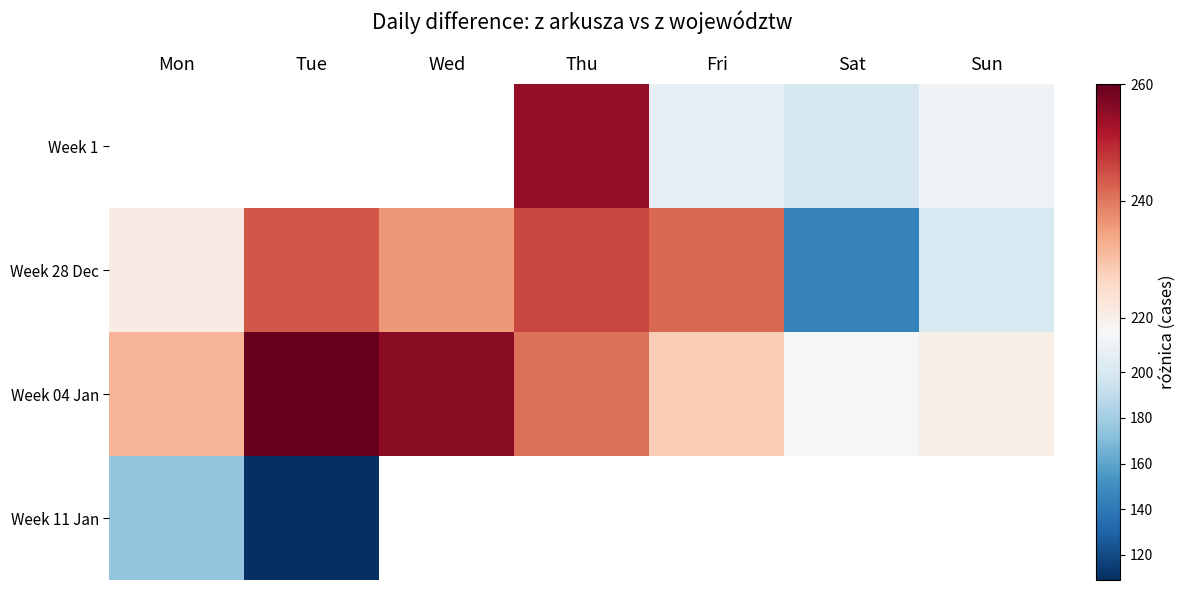

Which label corresponds to the smallest value in the chart?

Tue